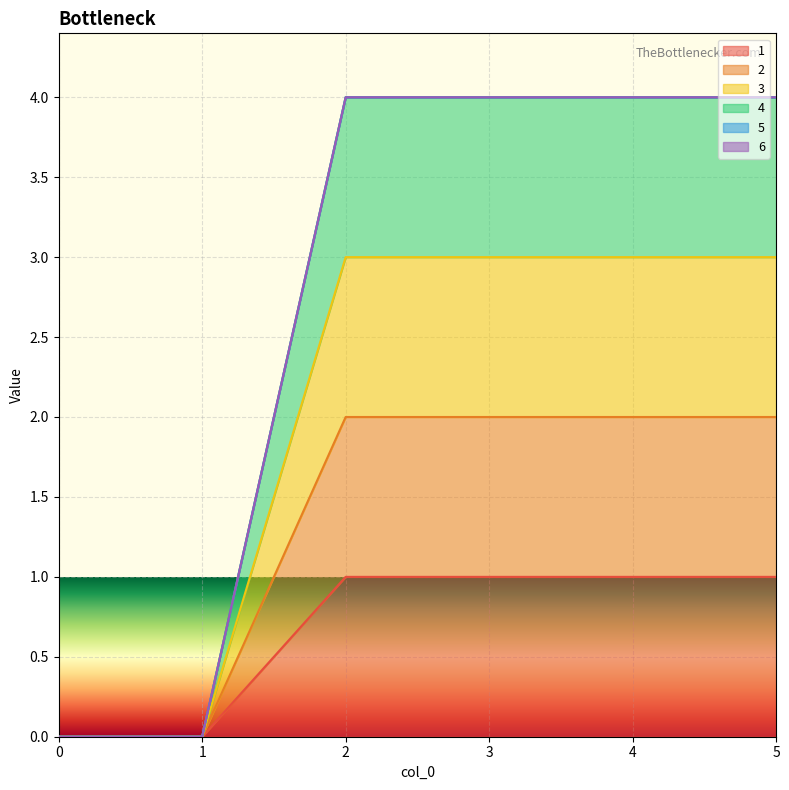

What is the difference between the maximum and minimum values in the 2 series?

2